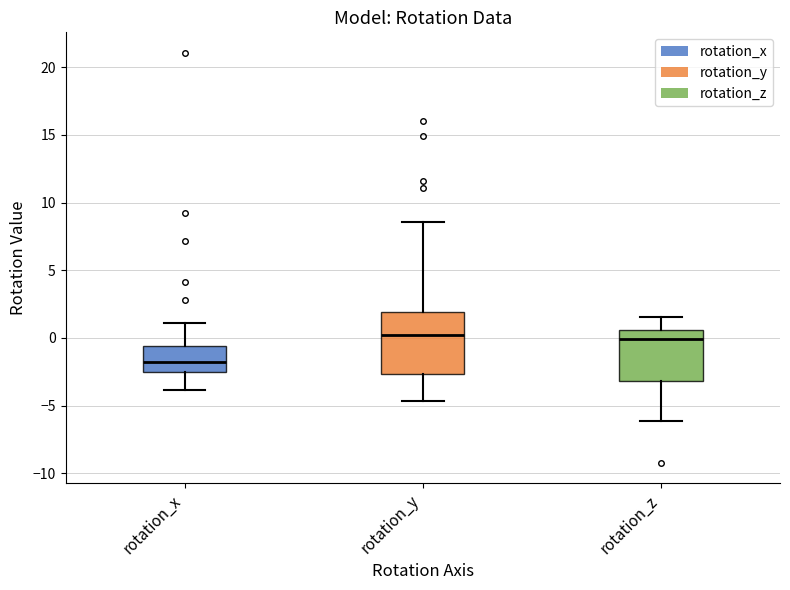

Reading left to right, read every box against the y-axis: the position of its median line, the range the box covers, and the ends of its whiskers. The values are not printed on the chart, so give them approximately, as read against the axis.

rotation_x: median -2.0, box -2.5 to -0.5, whiskers -4.0 to 1.0
rotation_y: median 0.0, box -2.5 to 2.0, whiskers -4.5 to 8.5
rotation_z: median 0.0, box -3.0 to 0.5, whiskers -6.0 to 1.5